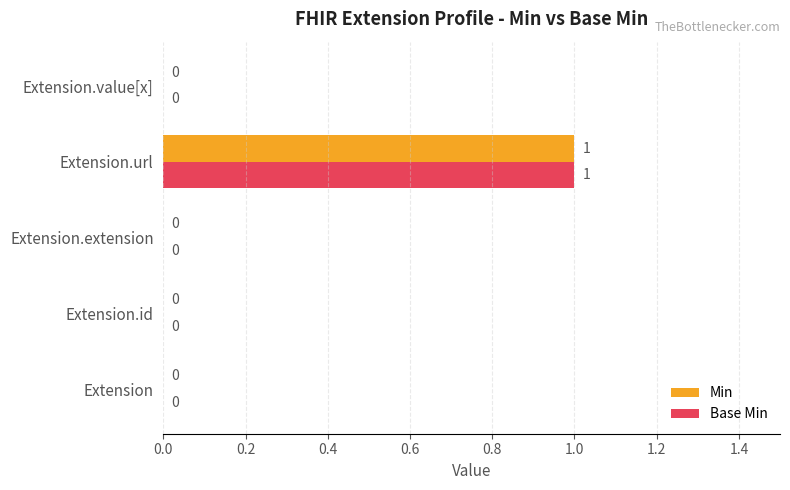

At which category is the sum across all series the highest?

Extension.url